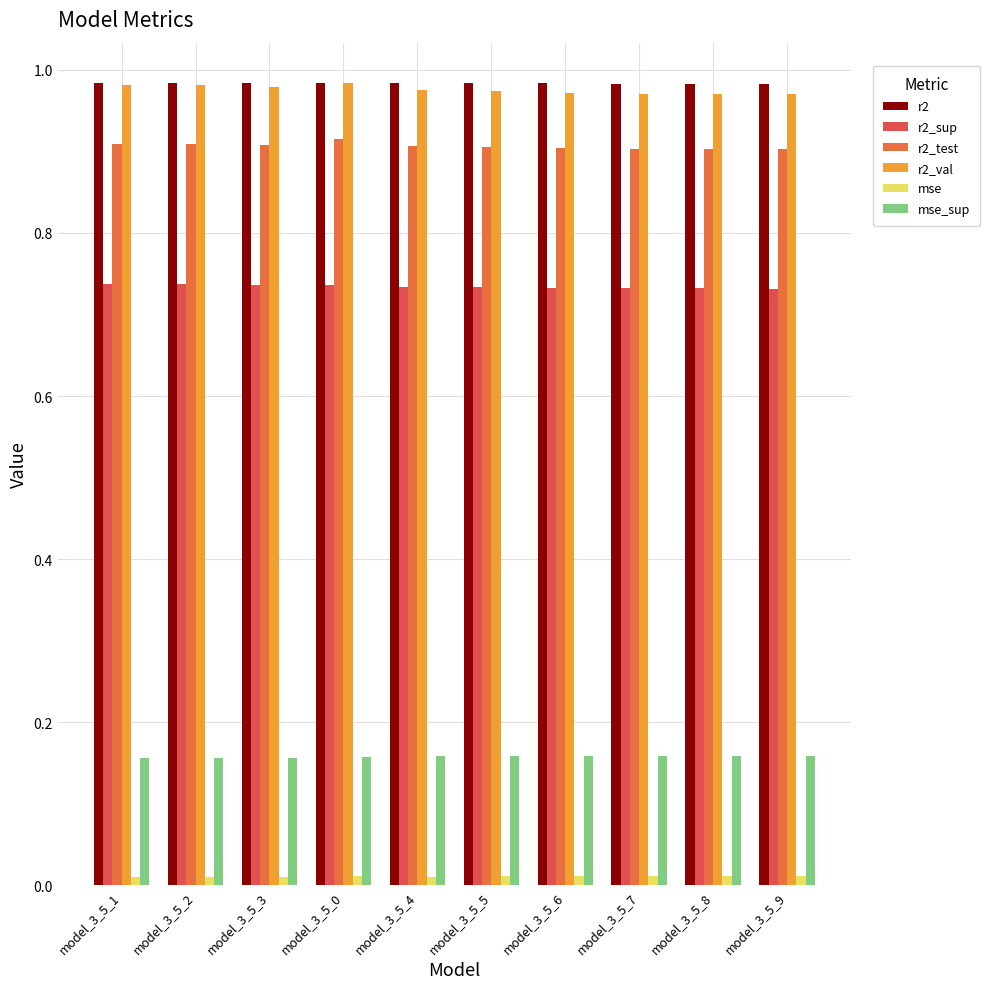

What is the average value of the r2_sup series?

0.7